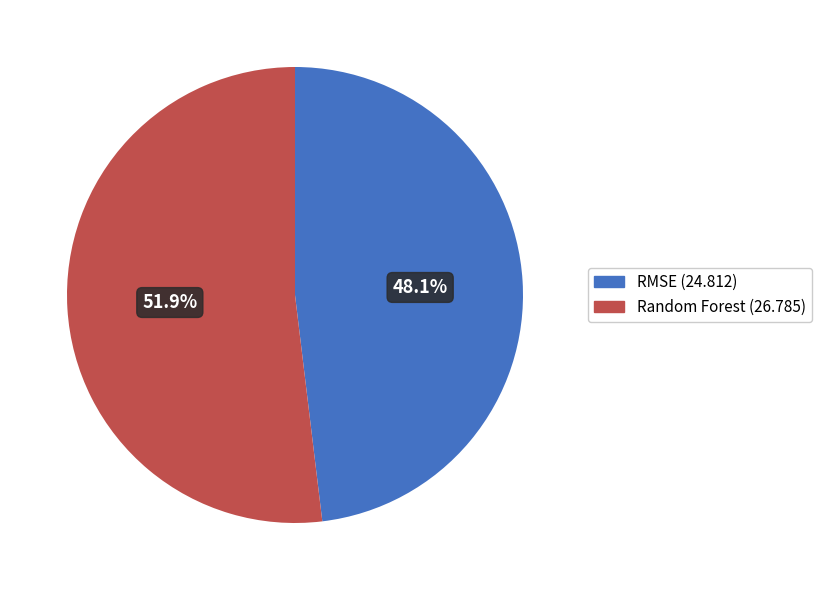

To the nearest percent, what is the combined percentage of Random Forest and RMSE?

100%